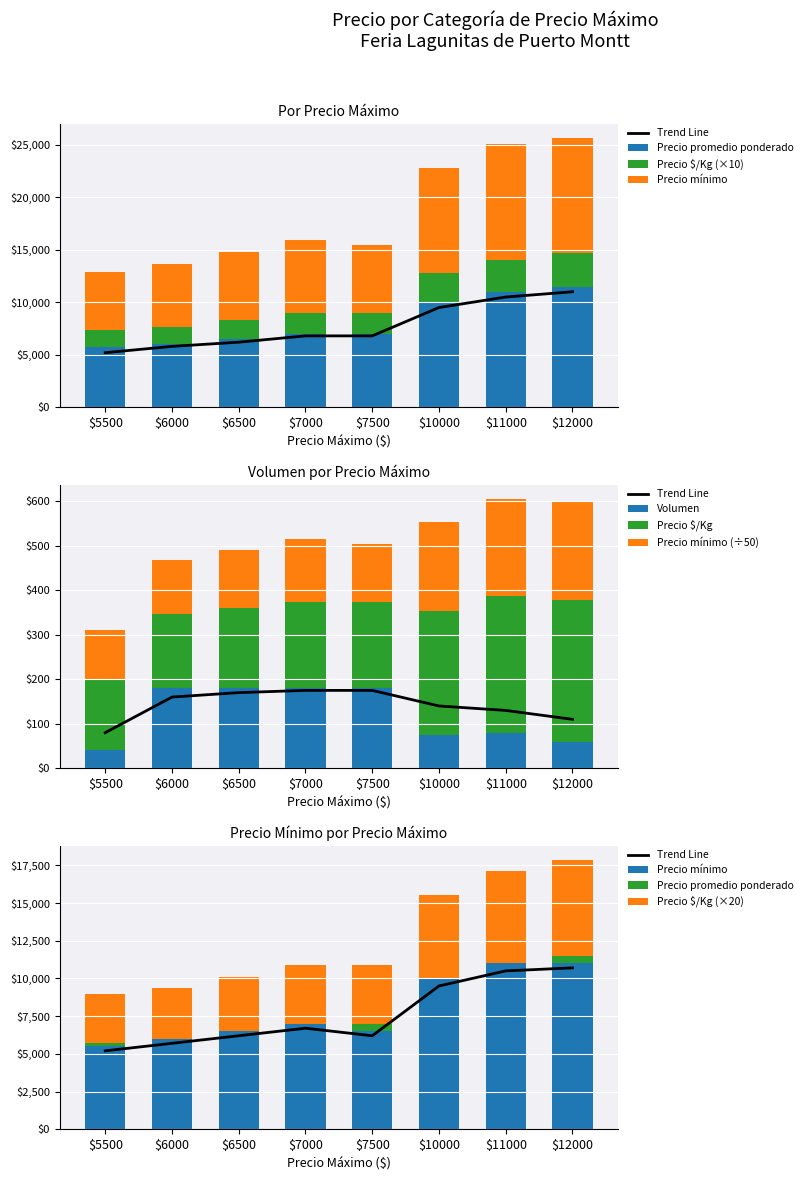

Which series has the widest spread of values?

Precio promedio ponderado